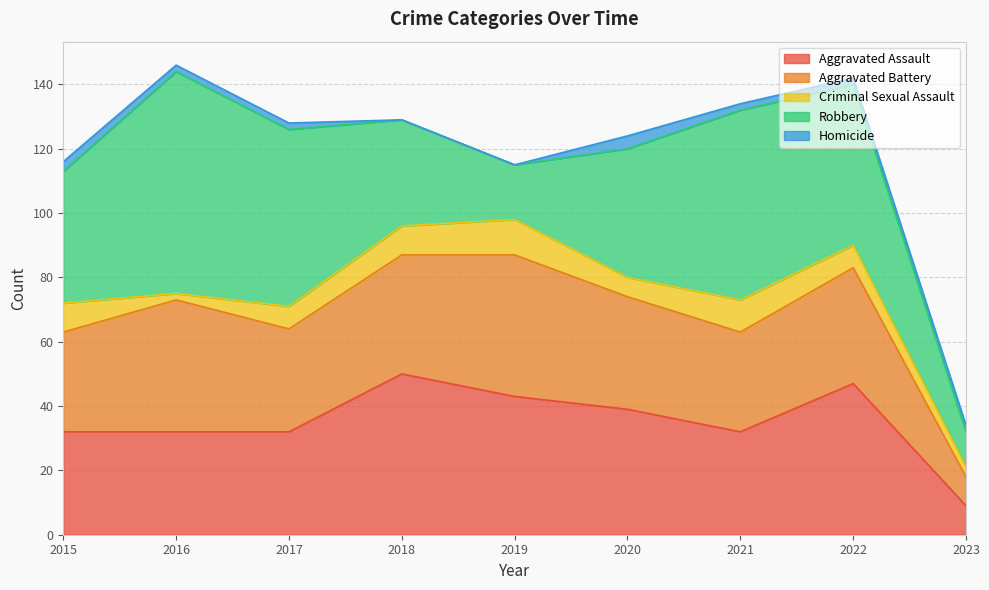

Between which two adjacent categories do Aggravated Assault and Aggravated Battery first intersect?

2015 and 2016